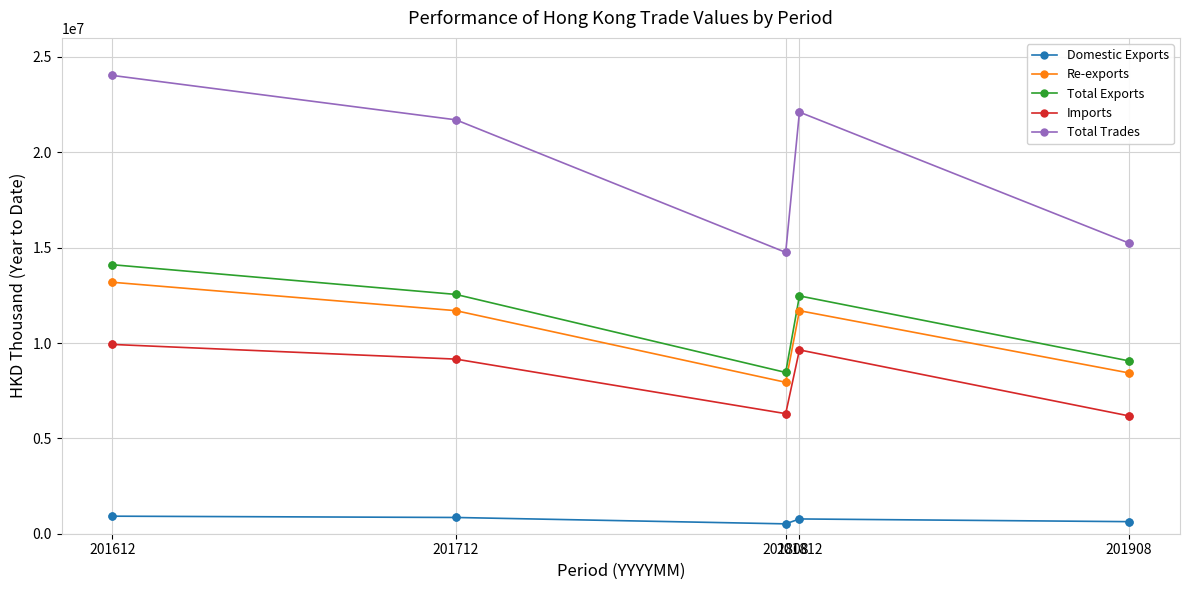

Which series has the largest range (max minus min)?

Total Trades